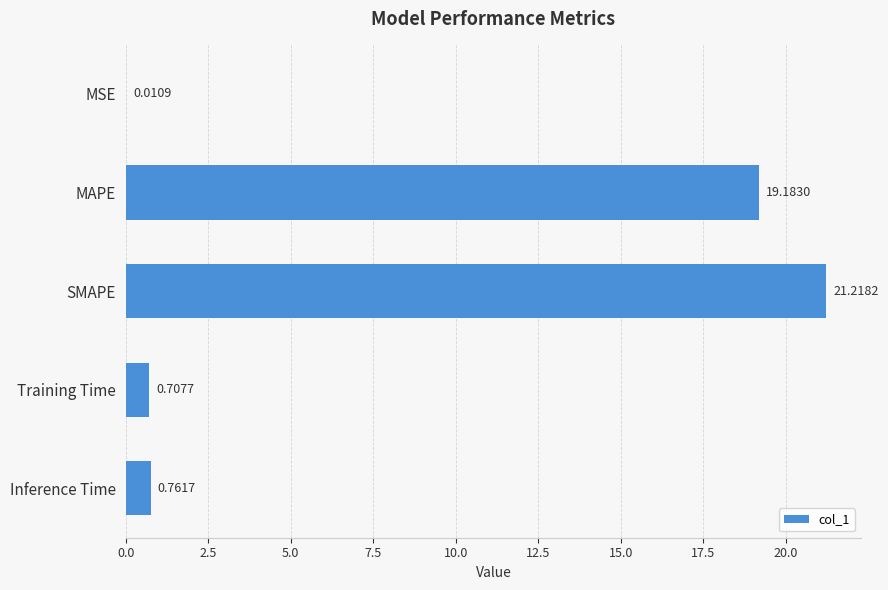

What is the change in value from MSE to Inference Time?

+0.8